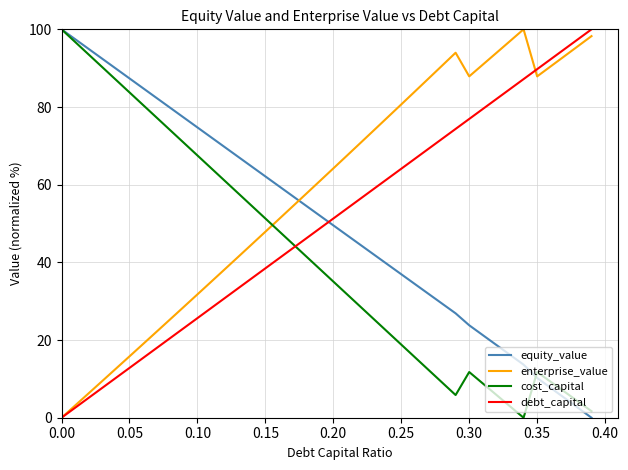

What is the highest value of the cost_capital series?

100.0